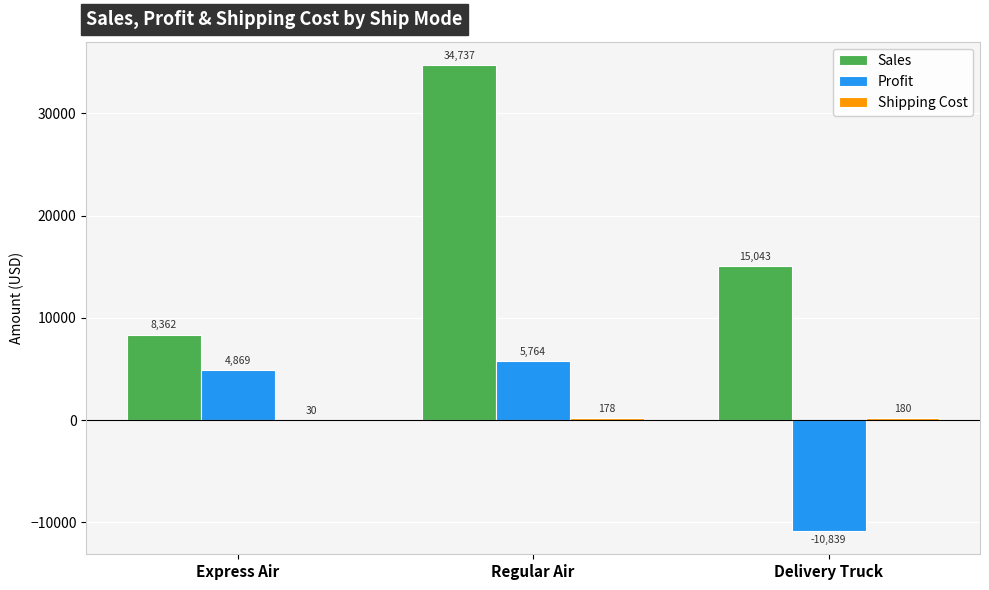

Which series changed the most between Express Air and Regular Air?

Sales